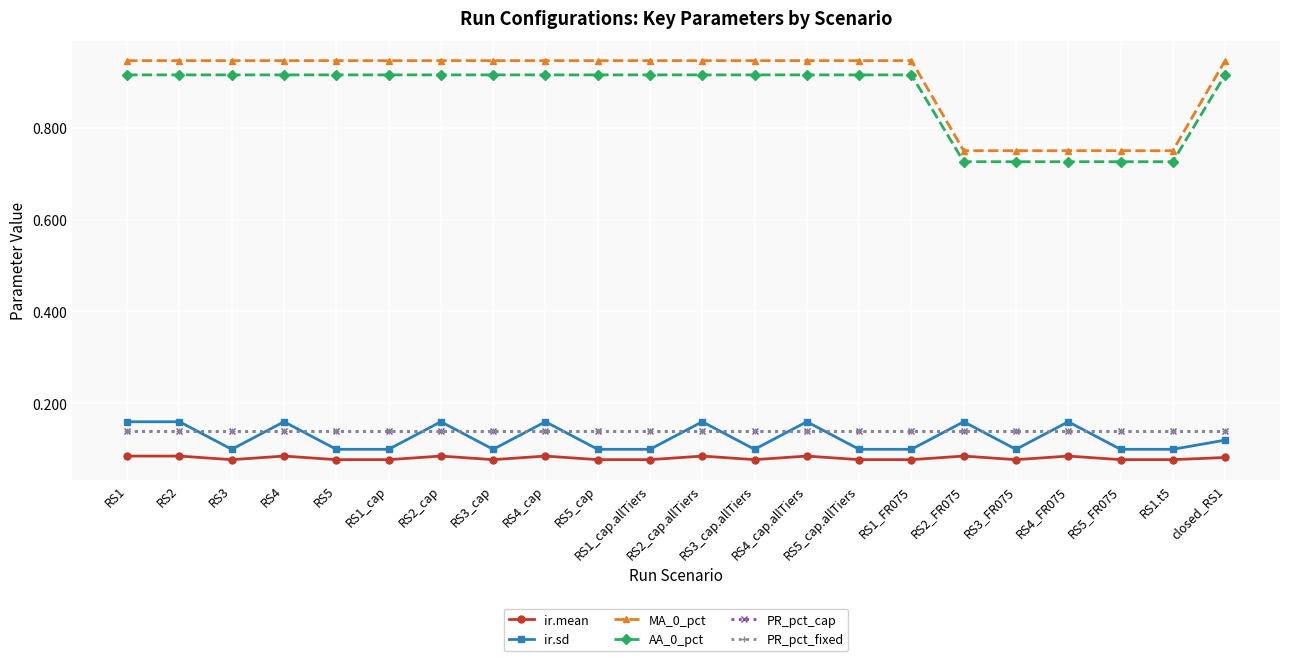

Does the chart have visible grid lines?

Yes